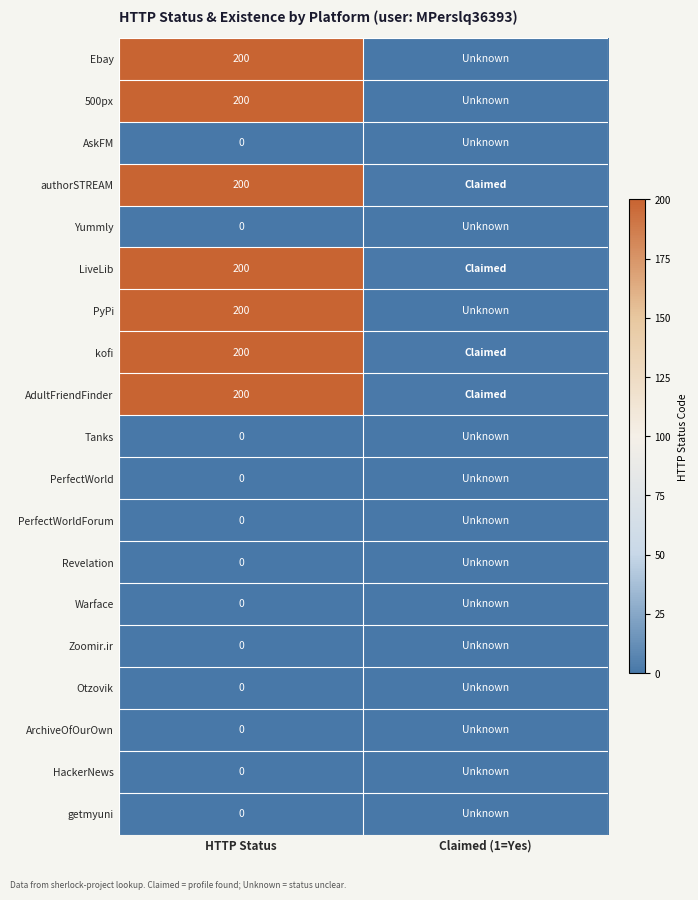

At how many categories does at least one series exceed 175?

1